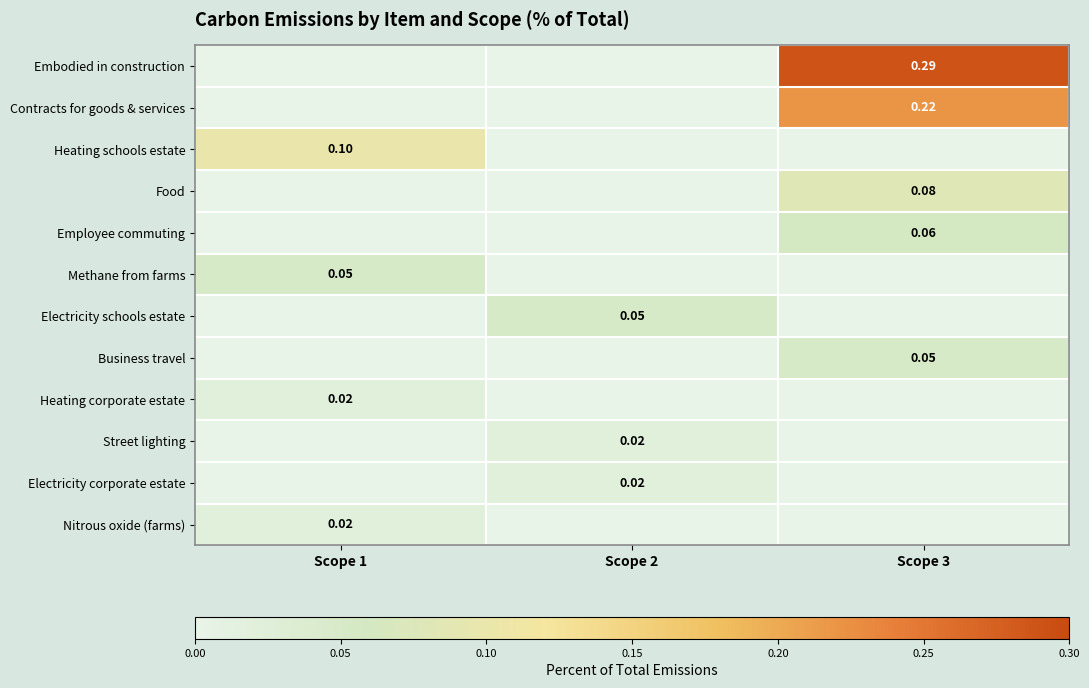

What is the highest value of the Food series?

0.1